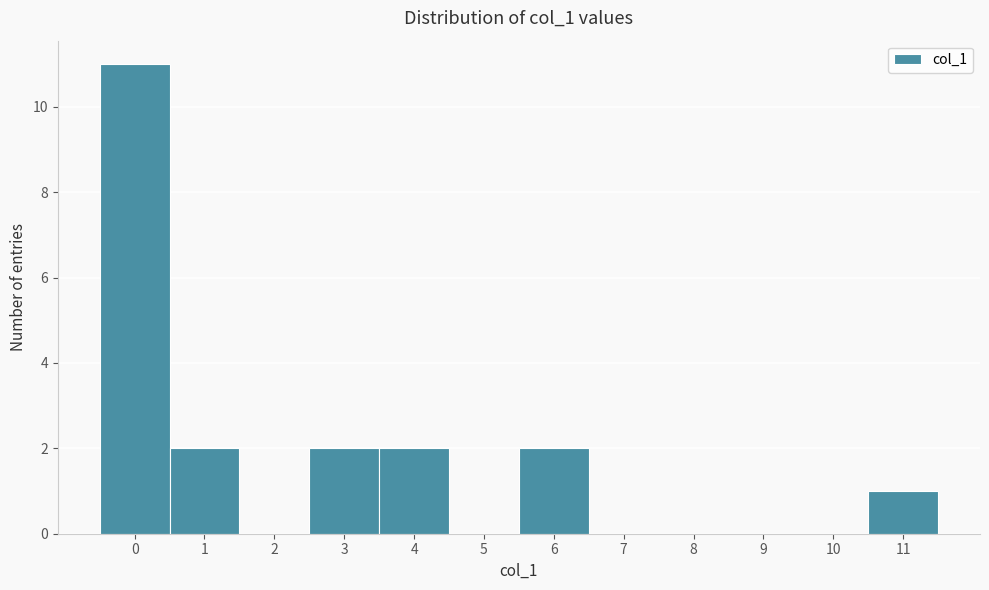

What is the height of the bar covering 10.5 to 11.5 on the x-axis? The values are not printed on the chart, so give them approximately, as read against the axis.

1